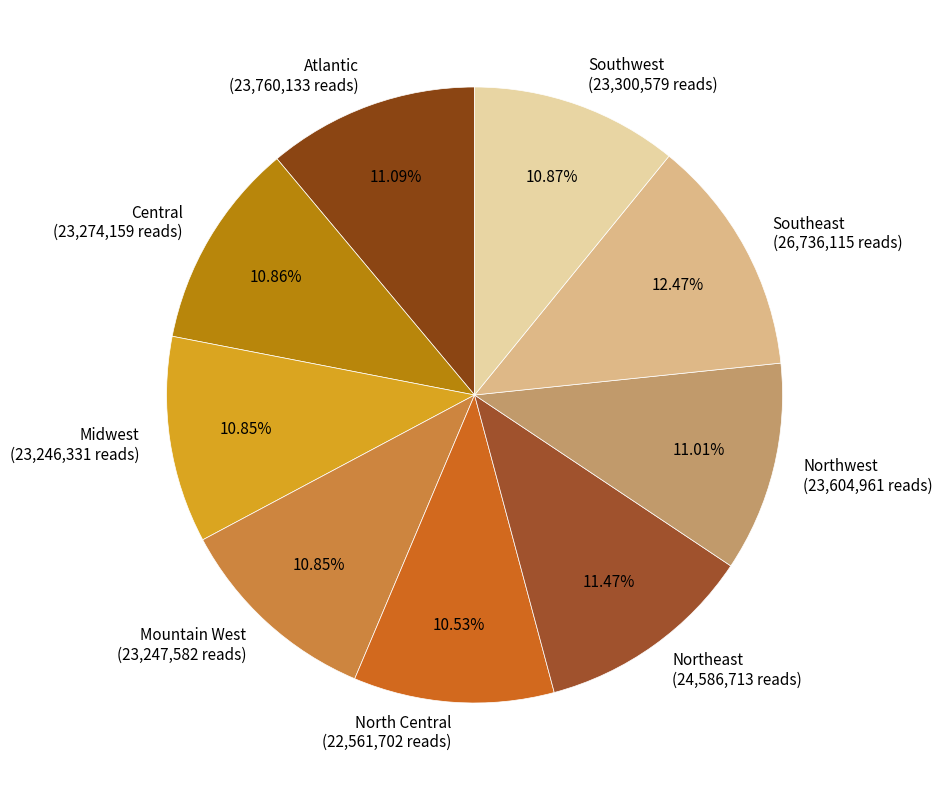

How many segments does this pie chart have?

9